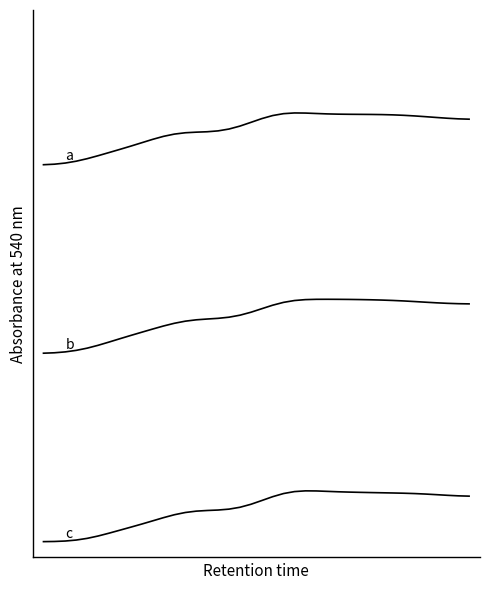

Is it true that c equals 0.2 at 29?

False